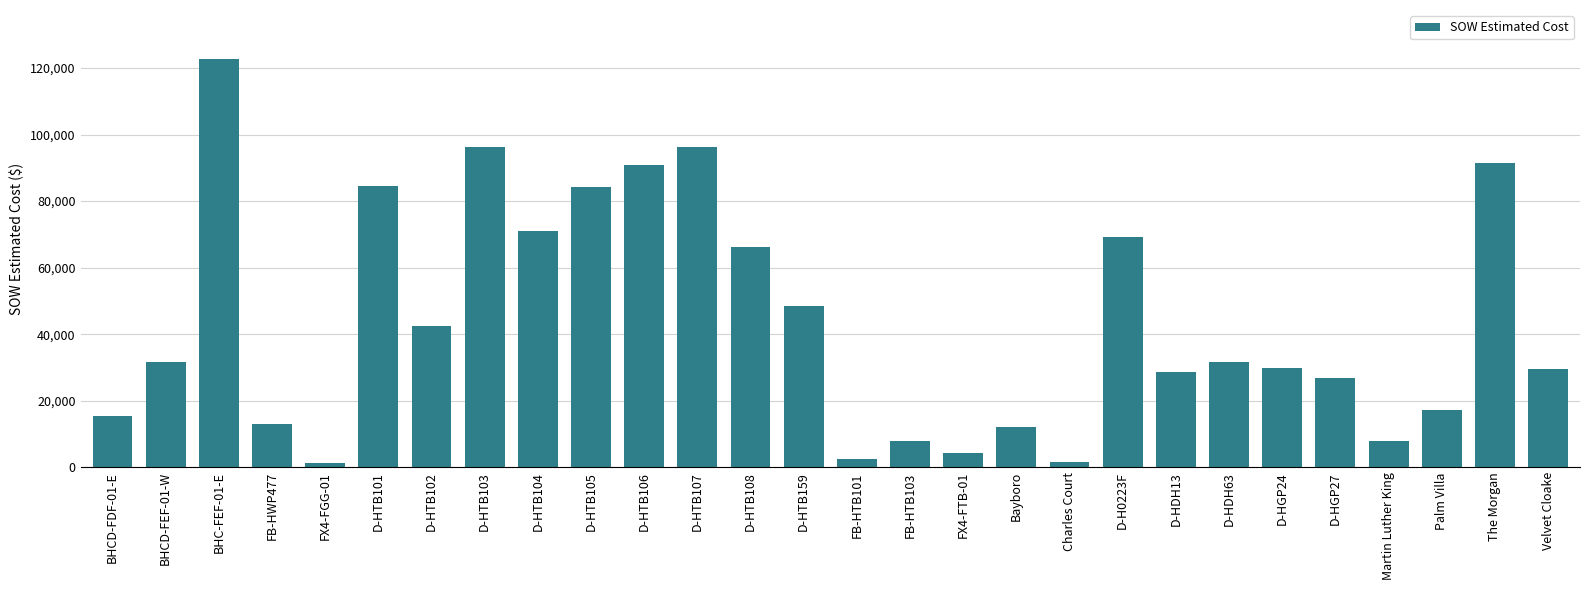

Approximately how many times larger is the value at FX4-FTB-01 compared to D-HTB159?

0.1